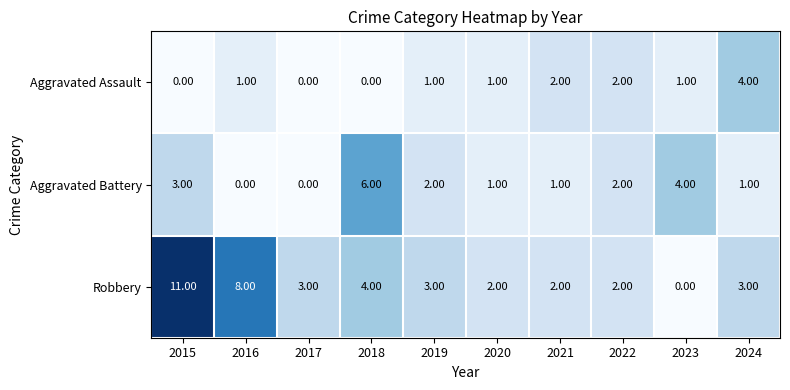

What is the difference between the maximum and minimum values in the Robbery series?

11